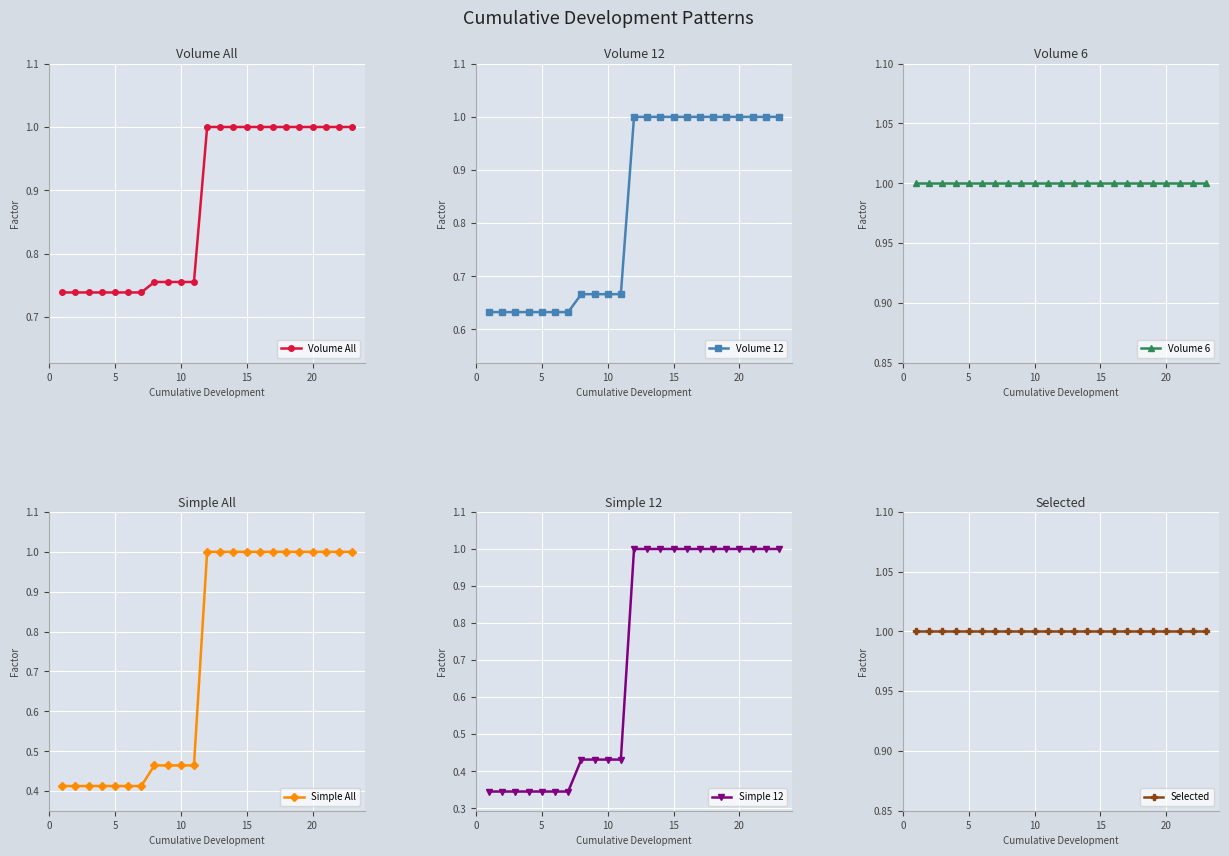

At how many categories does at least one series exceed 0?

23